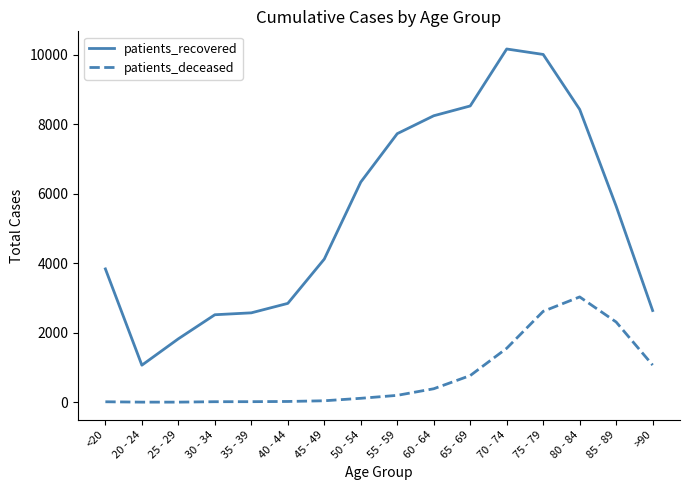

What is the difference between the maximum and minimum values in the patients_deceased series?

3027